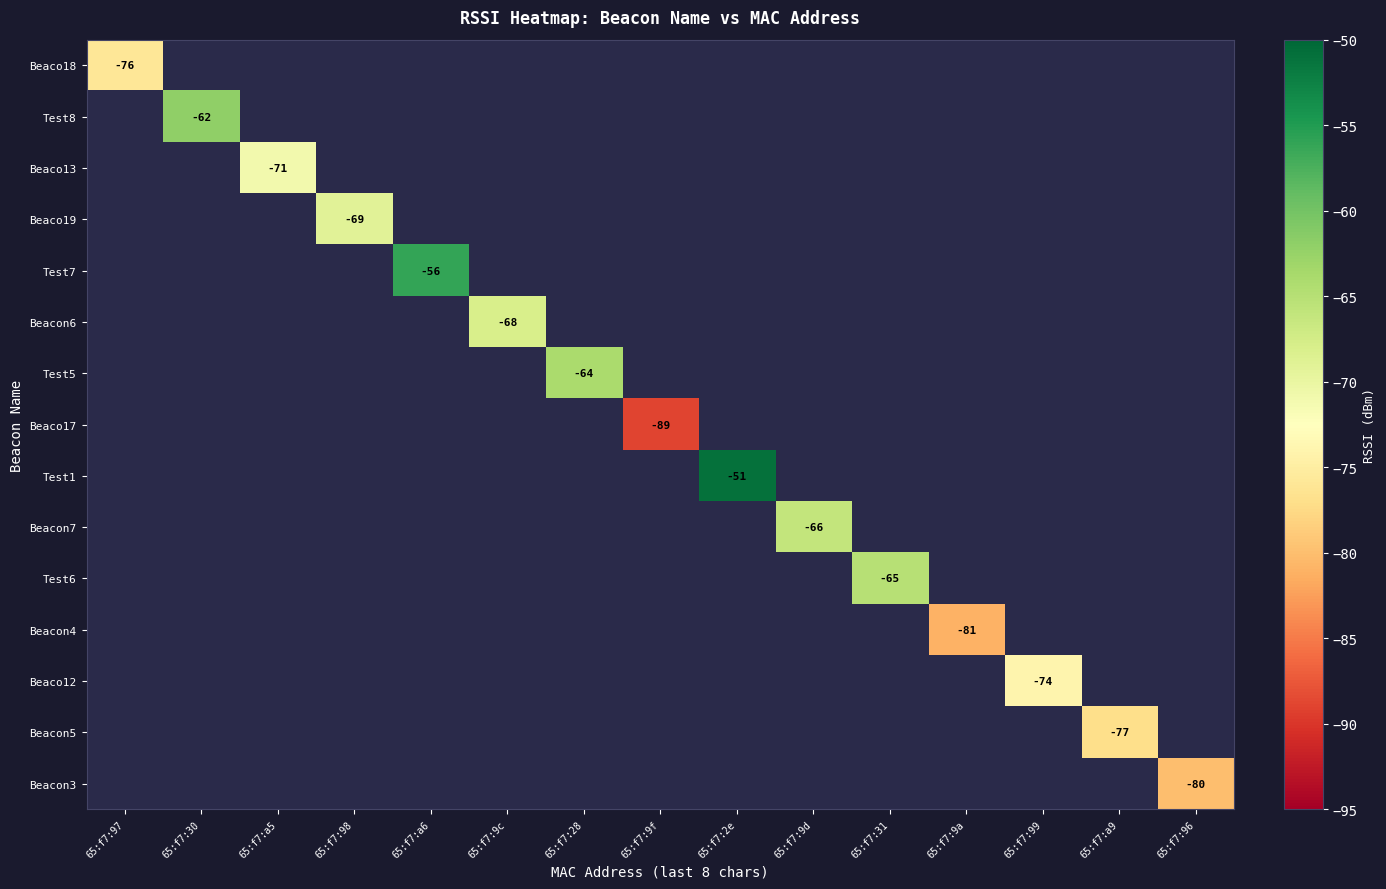

How many series are shown in this chart?

15